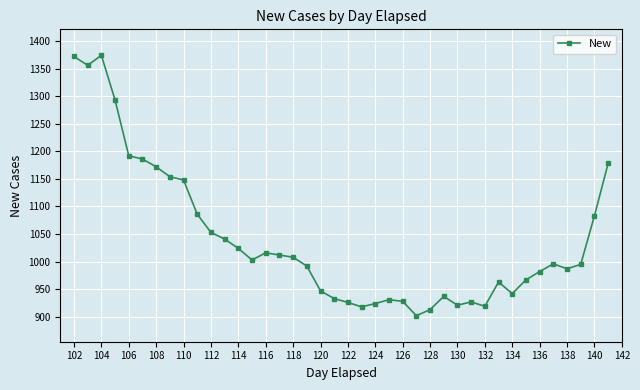

What is the change in value from 126 to 136?

+54